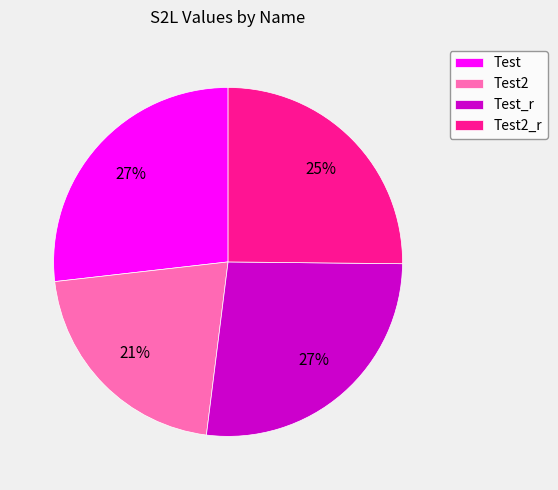

What percentage is the Test_r slice, to the nearest percent?

27%